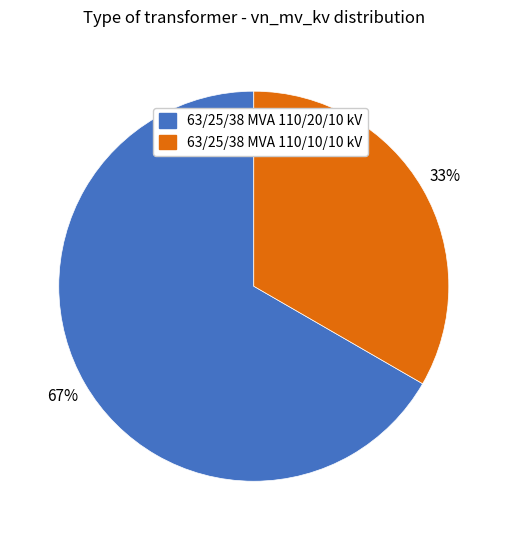

Which slice represents more than half of the pie?

63/25/38 MVA 110/20/10 kV